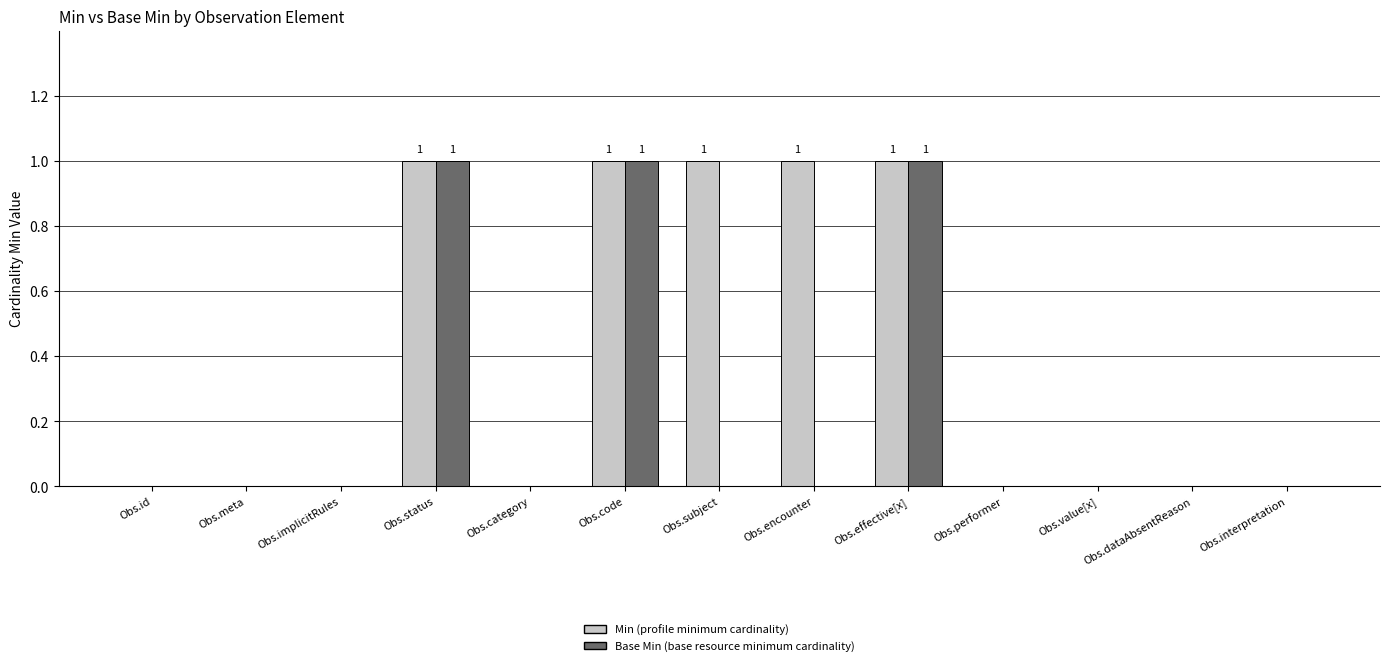

Does the chart contain stacked bars?

No